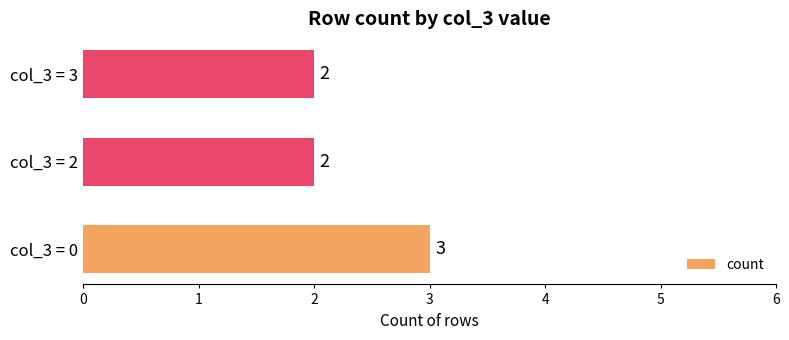

The value at col_3 = 0 is 5. True or false?

False